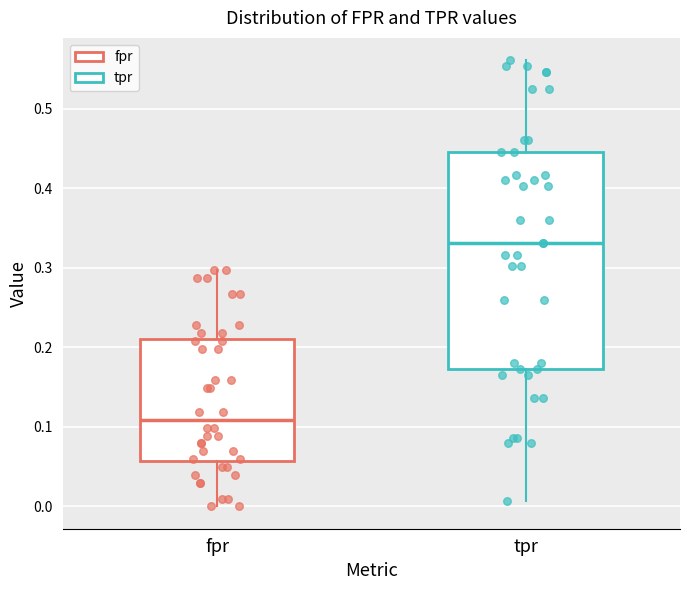

Where does the median line of the box for fpr sit on the y-axis? The values are not printed on the chart, so give them approximately, as read against the axis.

0.11